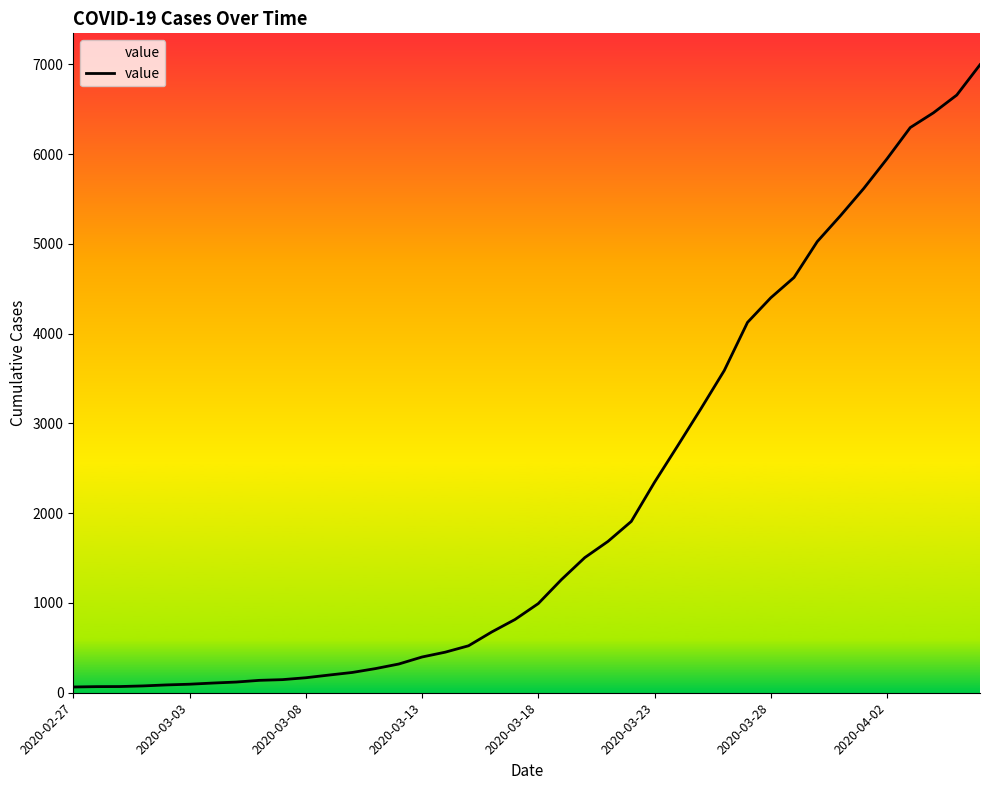

Does the chart have visible grid lines?

No